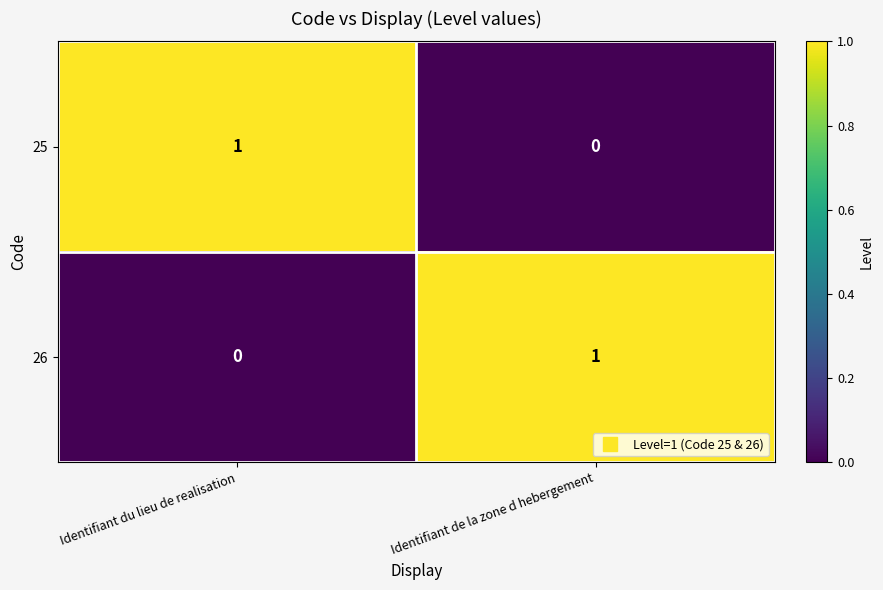

At which label is 26 closest to 0?

Identifiant du lieu de realisation